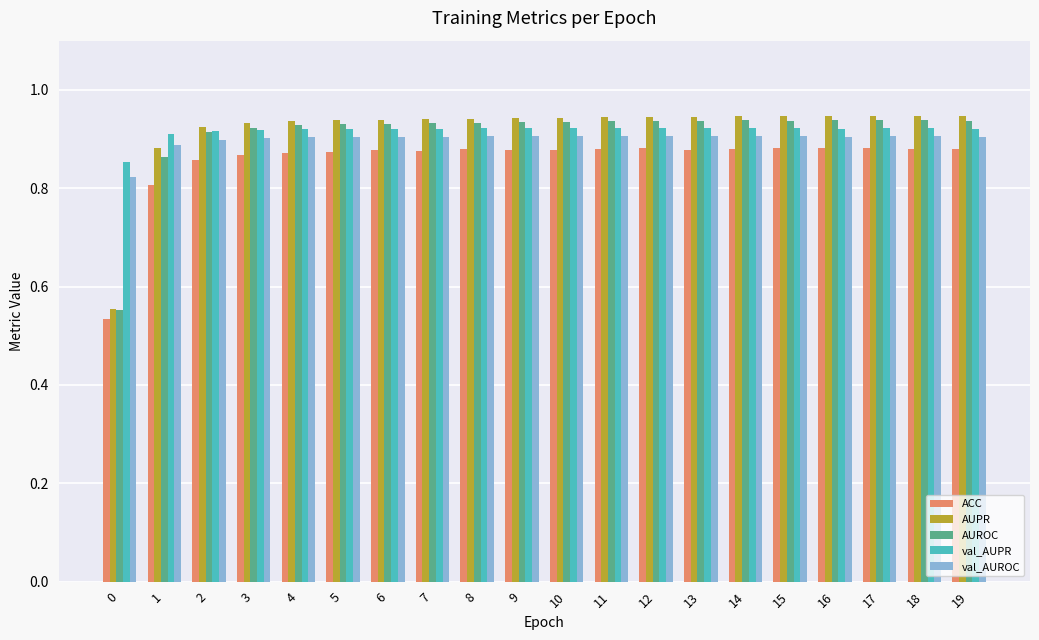

What is the difference between the maximum and minimum values in the ACC series?

0.3